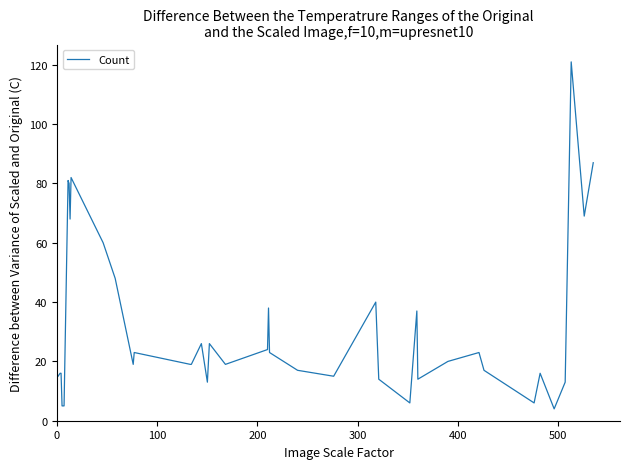

Reading left to right, extract all data points from this chart.

15	16	16	5	5	5	81	80	68	82	60	48	19	23	19	19	26	13	26	19	24	38	23	17	15	40	14	6	37	14	20	23	17	6	16	4	13	121	69	87